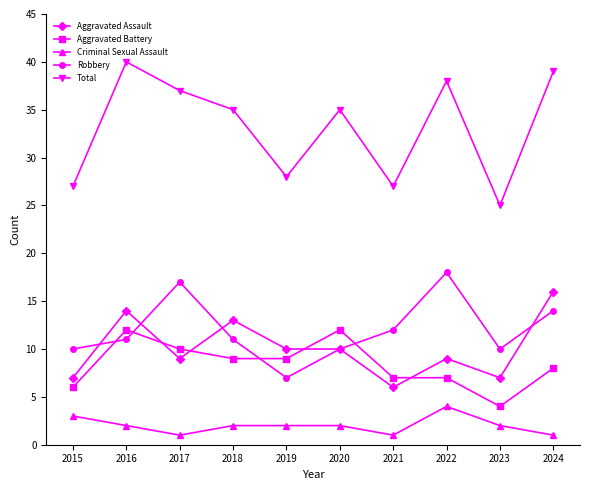

How many interior local valleys does the Robbery series have?

2